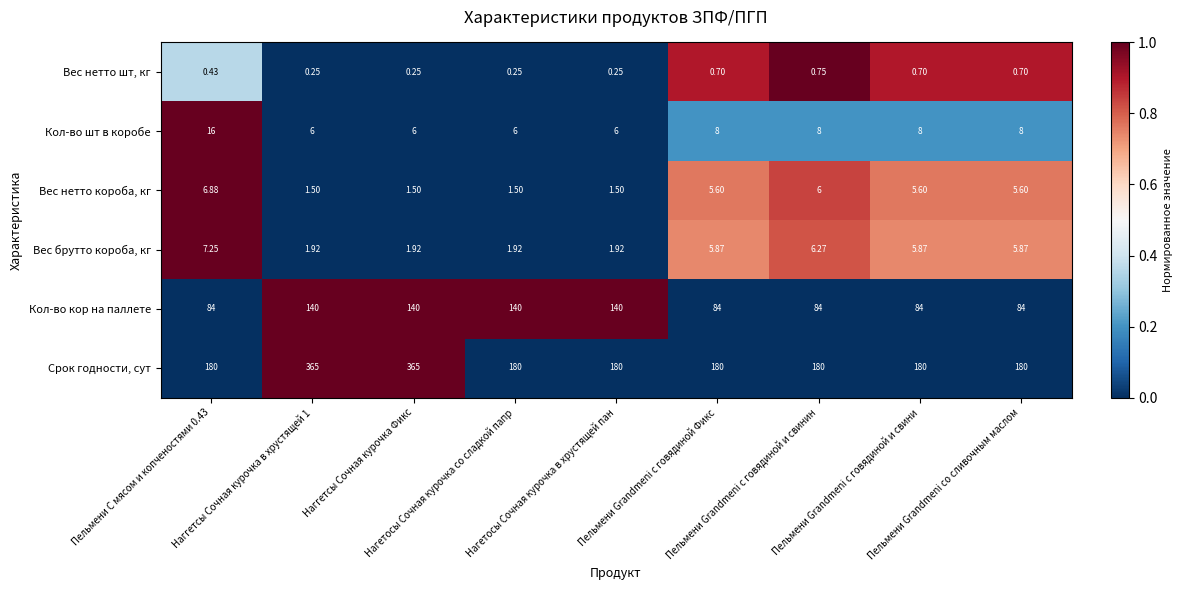

Which series has the widest spread of values?

Срок годности, сут